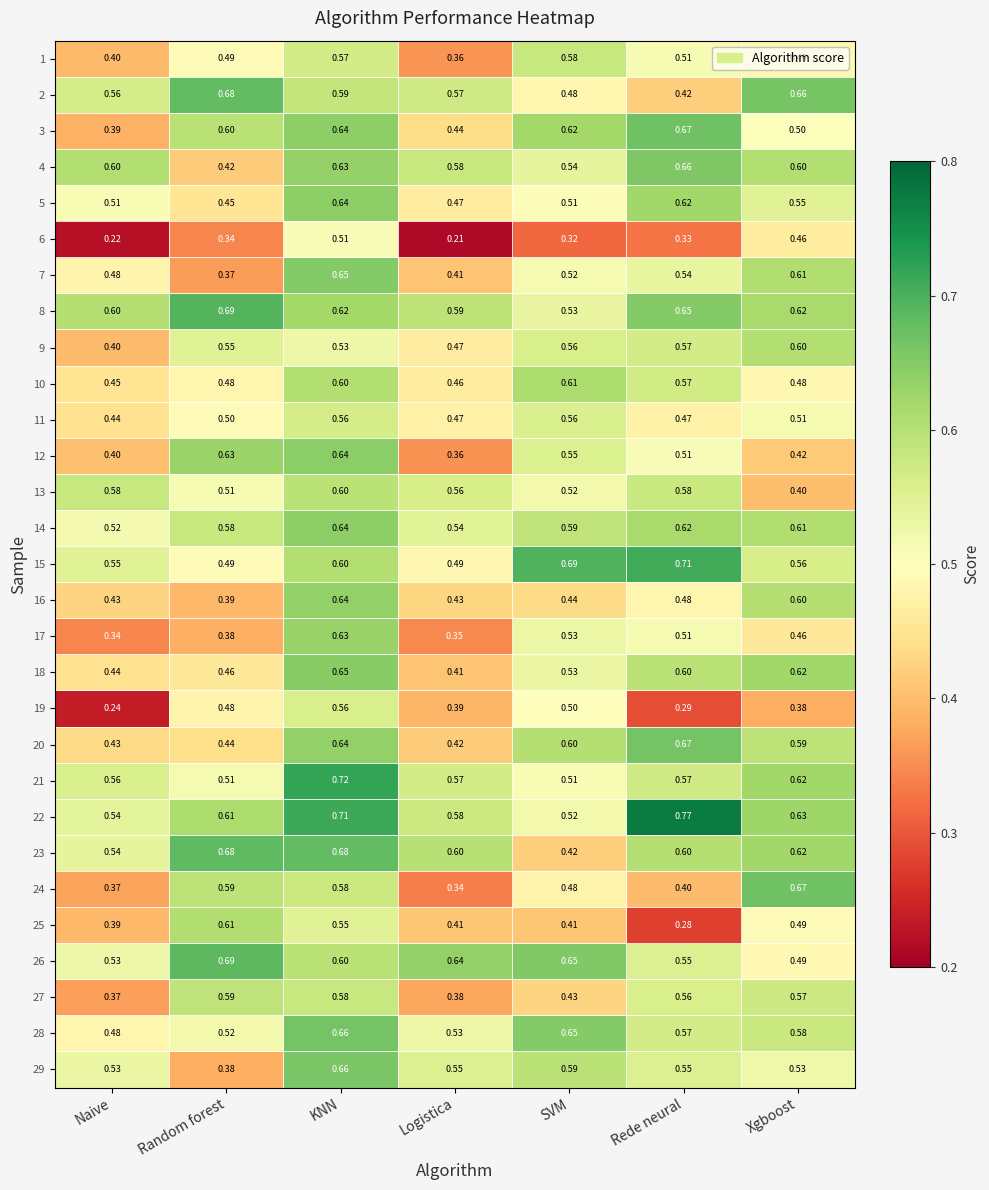

Which label corresponds to the largest value in the chart?

Rede neural